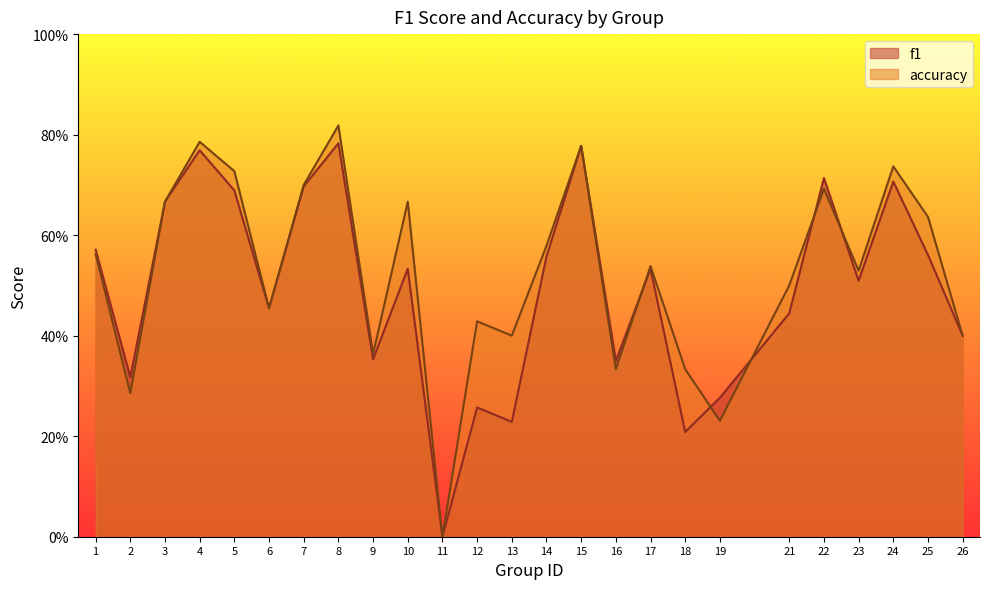

At 23, list the series in order from largest to smallest.

accuracy, f1